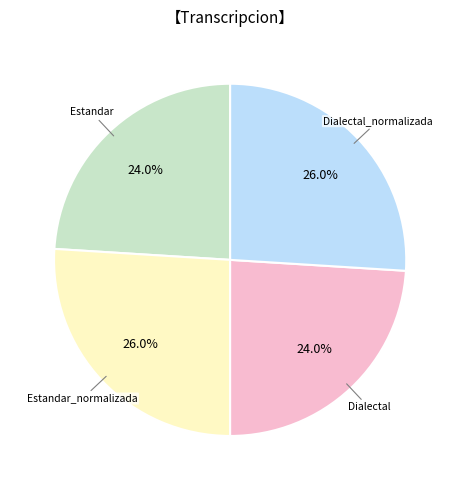

To the nearest percent, what is the average slice percentage?

25%